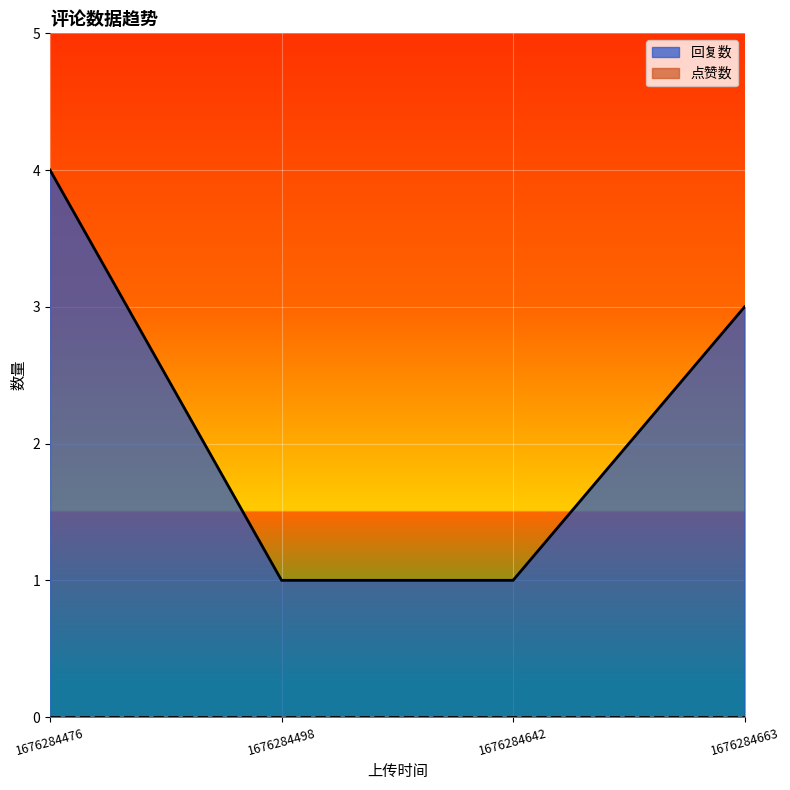

The value at 1676284498 is 0. True or false?

False